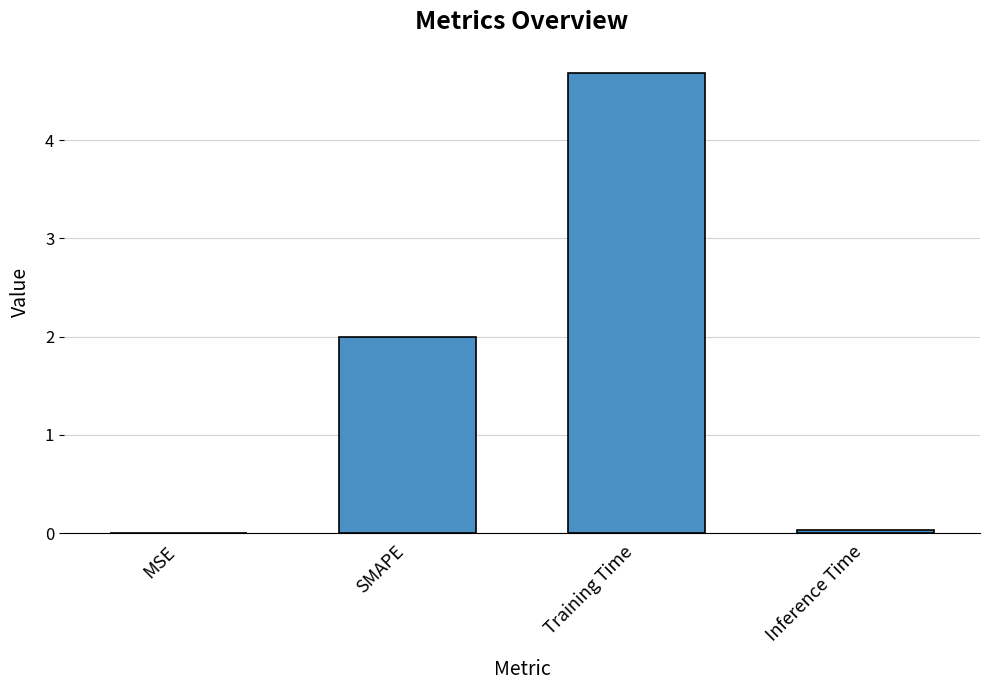

Between SMAPE and Inference Time, which is larger?

SMAPE